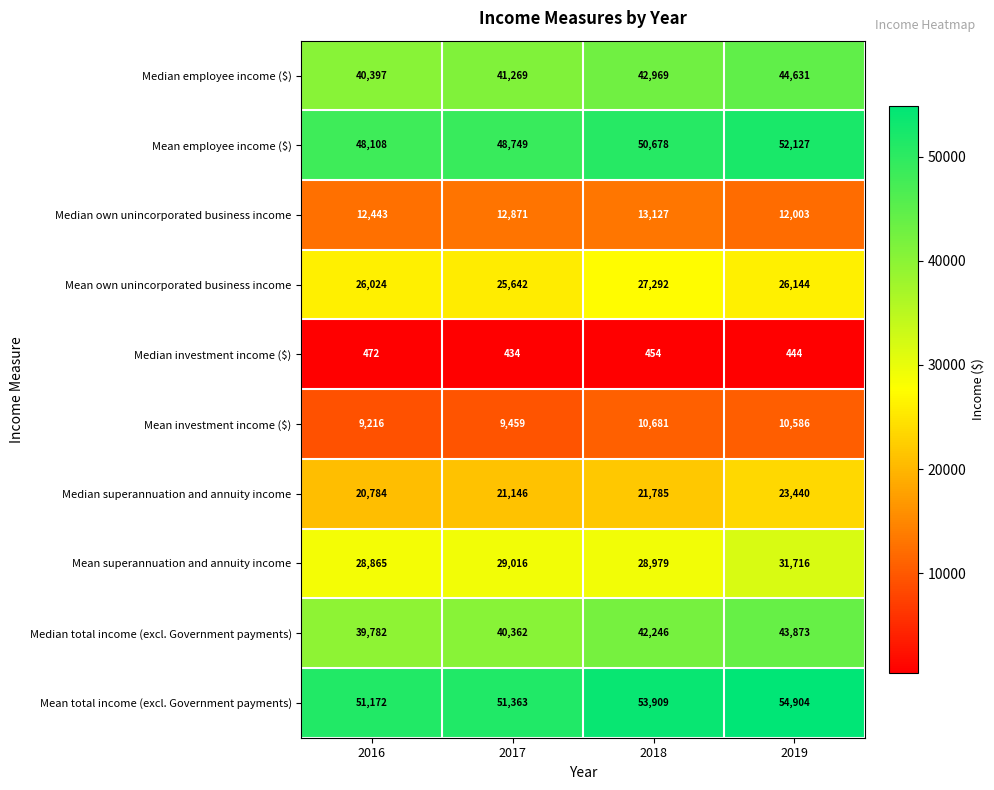

Which category has the highest value in the Median total income (excl. Government payments) series?

2019